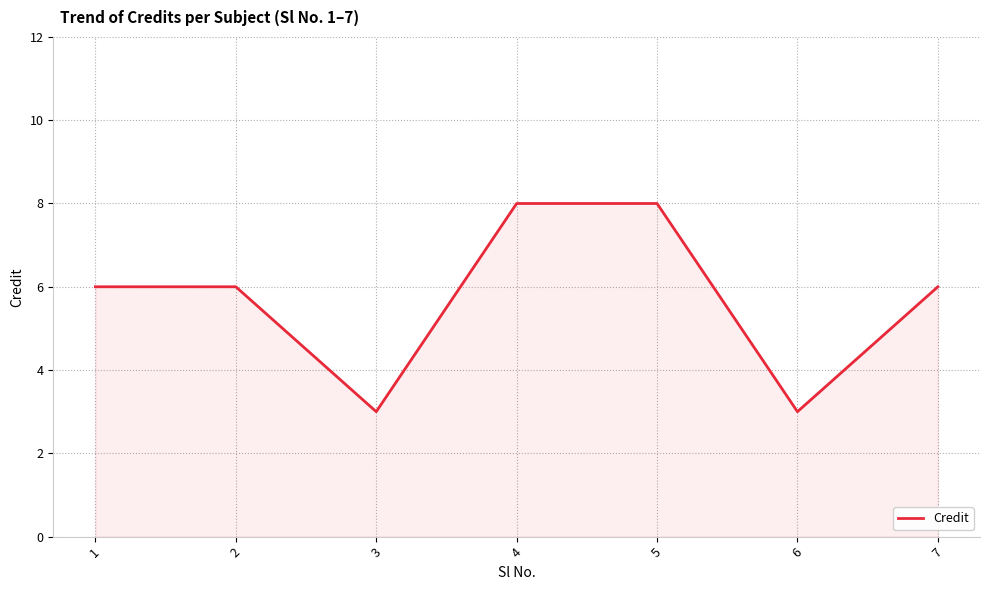

What is the ratio of the value at 7 to the value at 1?

1.0